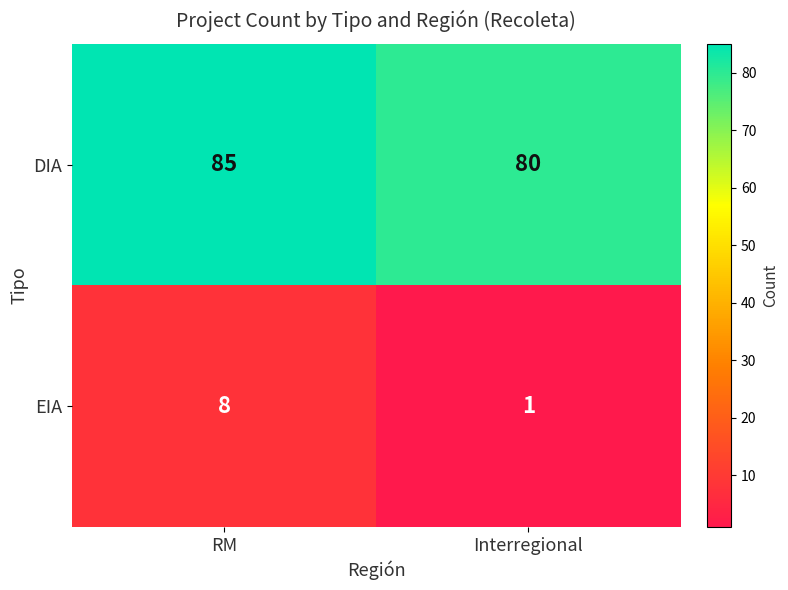

What is the sum of the DIA values at Interregional and RM?

165